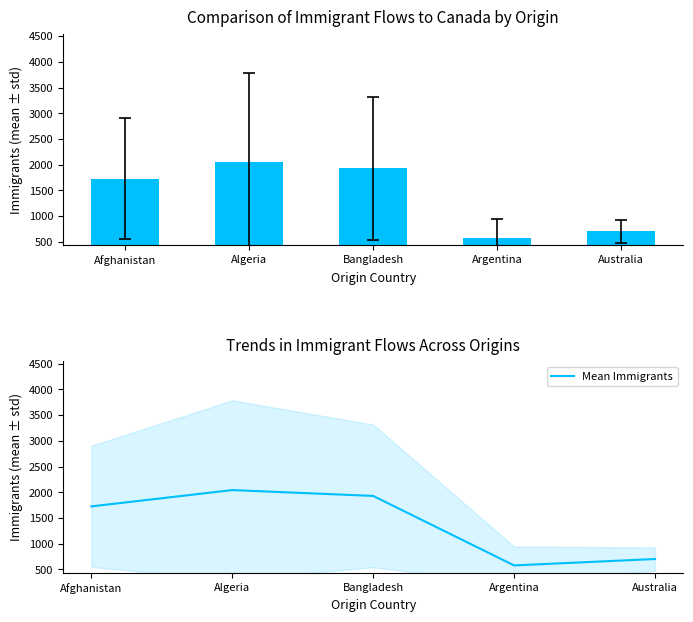

What is the change in value from Algeria to Bangladesh?

-113.9